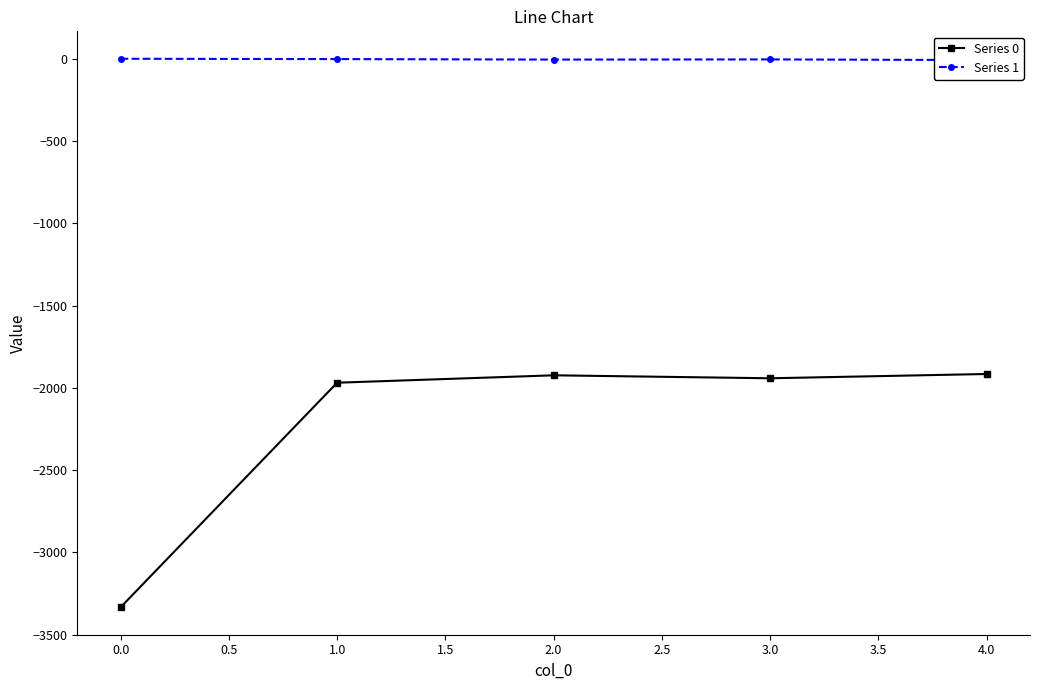

Reading right to left, what are all the values shown in this chart?

Series 0: -1916	-1942	-1924	-1969	-3334
Series 1: -8	-4	-5	-2	0